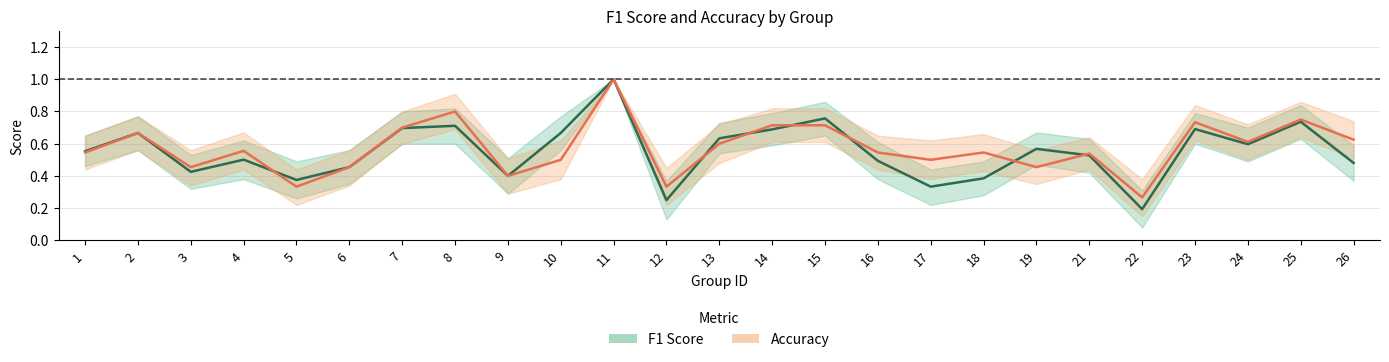

True or false: F1 Score and Accuracy cross at least once.

True